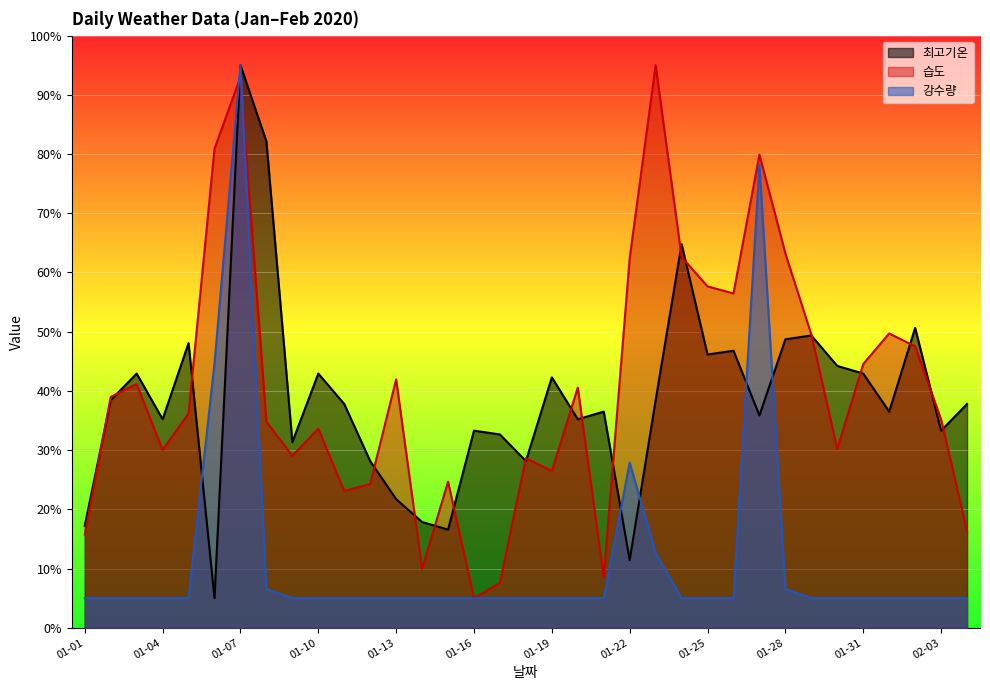

The 습도 series shows 42.0 at 01-13. True or false?

True